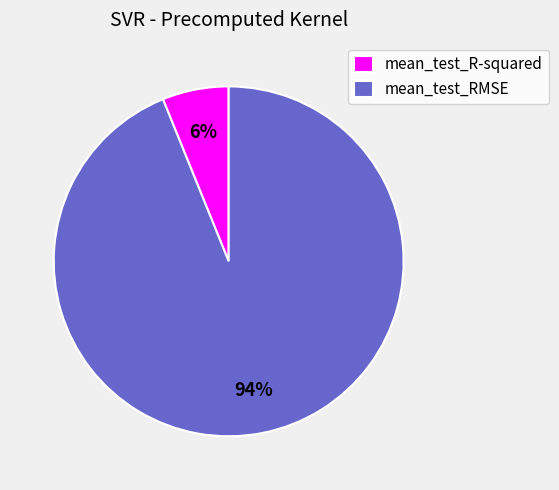

To the nearest percent, what is the combined percentage of mean_test_R-squared and mean_test_RMSE?

100%